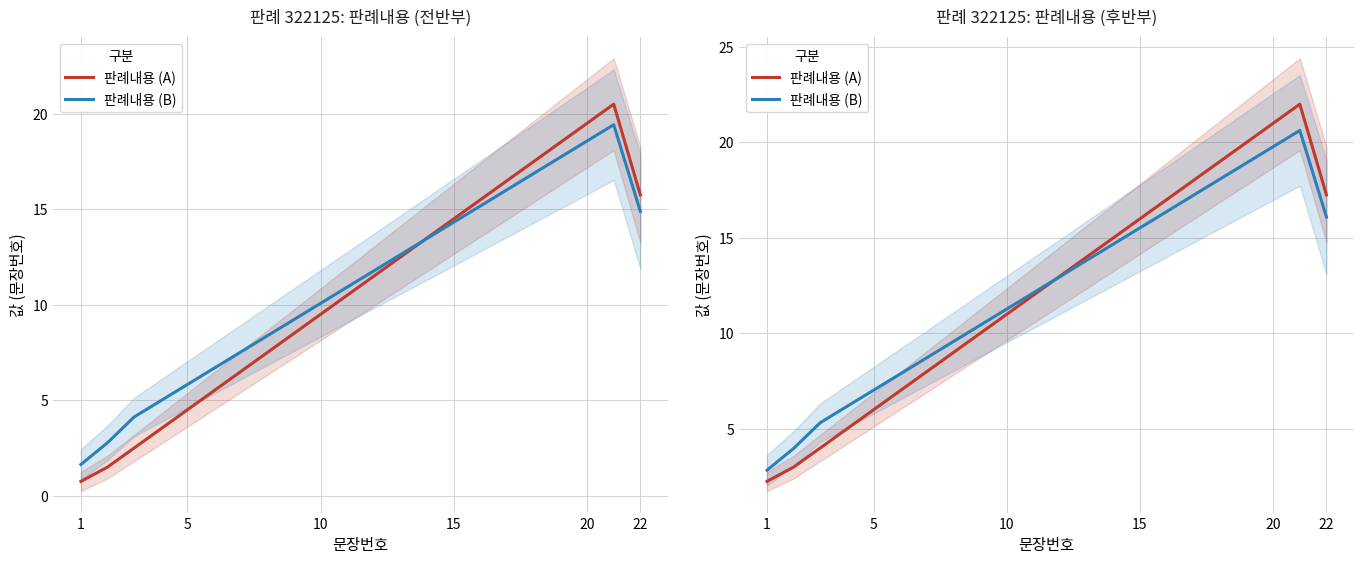

At 10, list the series in order from smallest to largest.

판례내용 (A), 판례내용 (B)